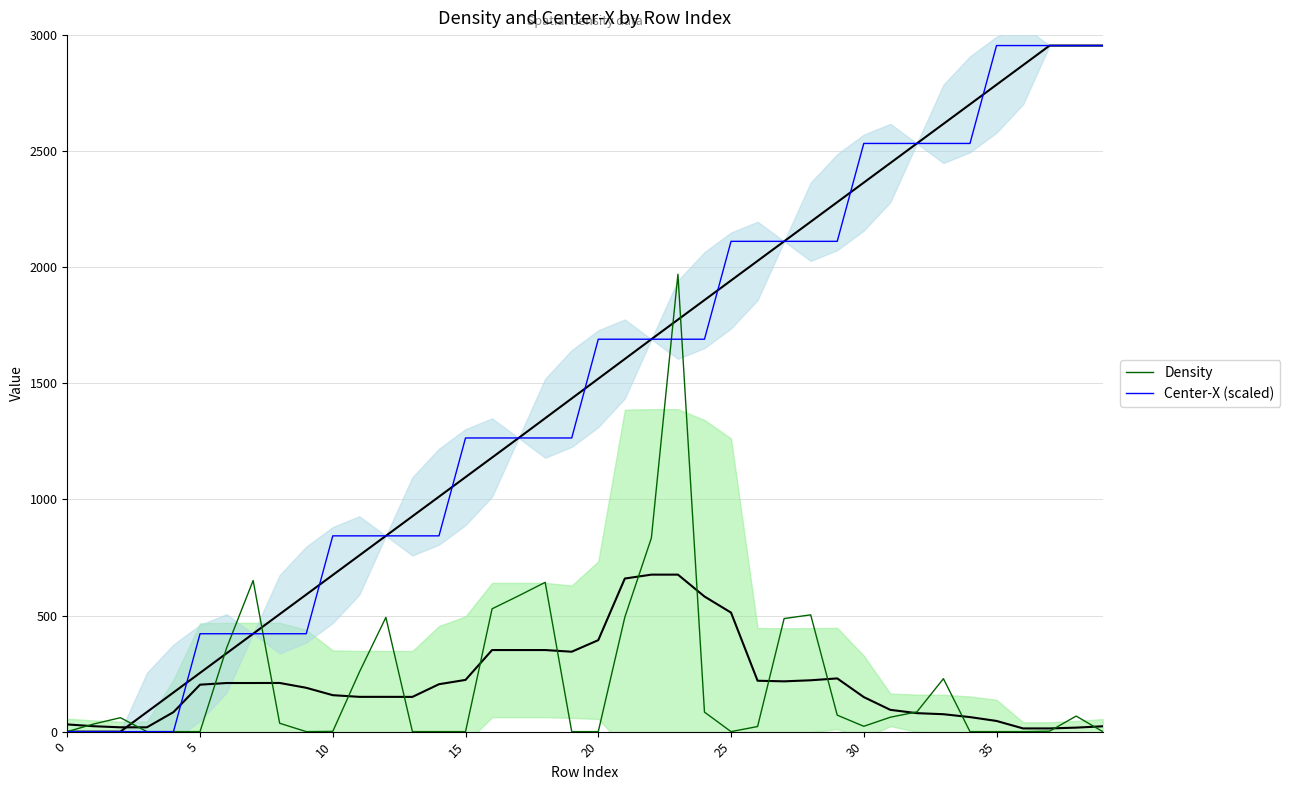

Rank the series by their average value, from highest to lowest.

Center-X (scaled), Density